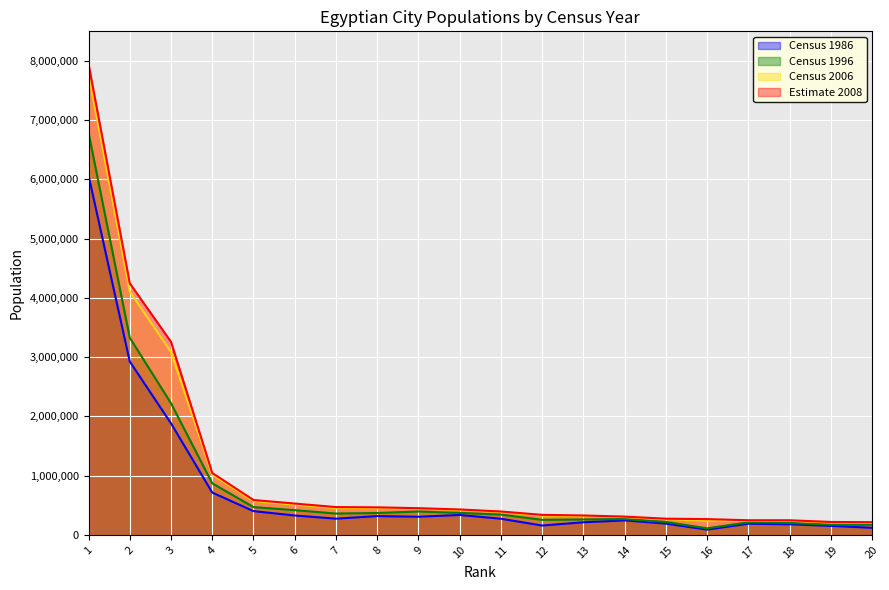

Which series has the largest total across all categories?

Estimate 2008